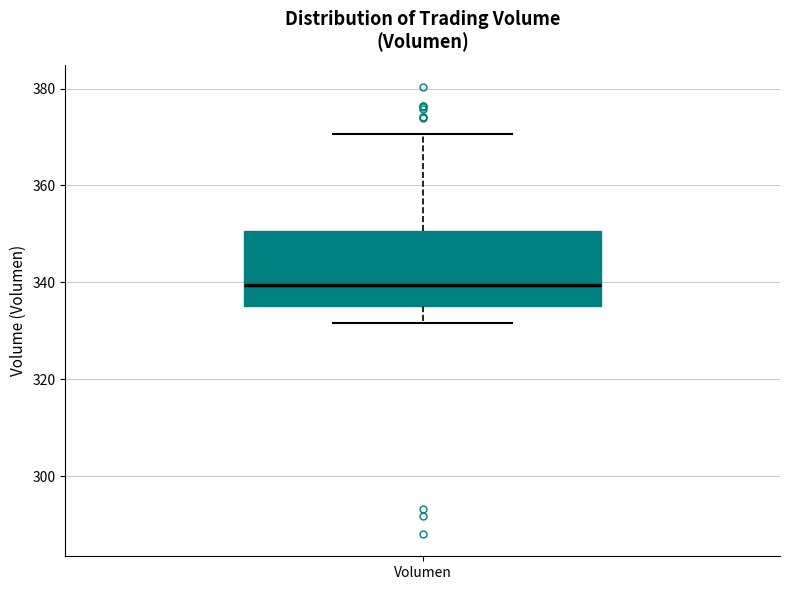

Transcribe this box plot: give where the median line is, the range the box spans, and where the two whiskers end, as read against the y-axis. The values are not printed on the chart, so give them approximately, as read against the axis.

median 340, box 336 to 350, whiskers 332 to 370